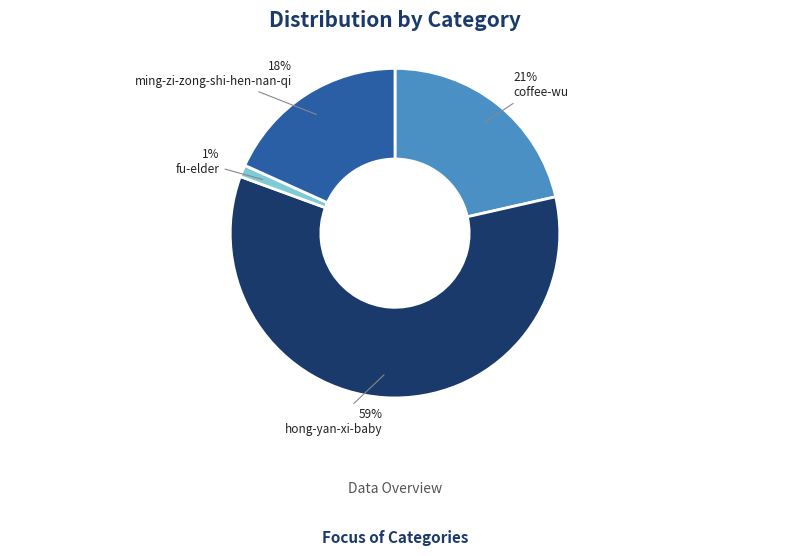

Does hong-yan-xi-baby account for over 50% of the chart?

Yes